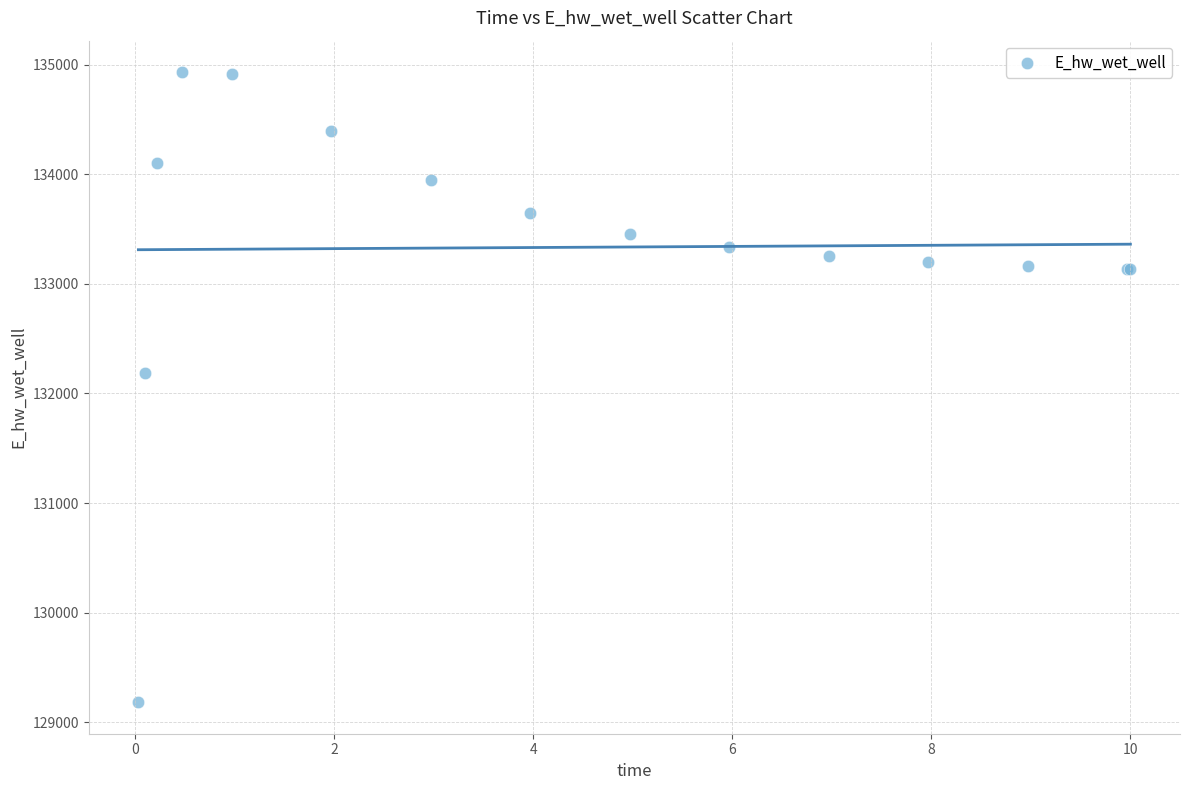

What Y value in the scatter plot is closest to 132056?

132182.2